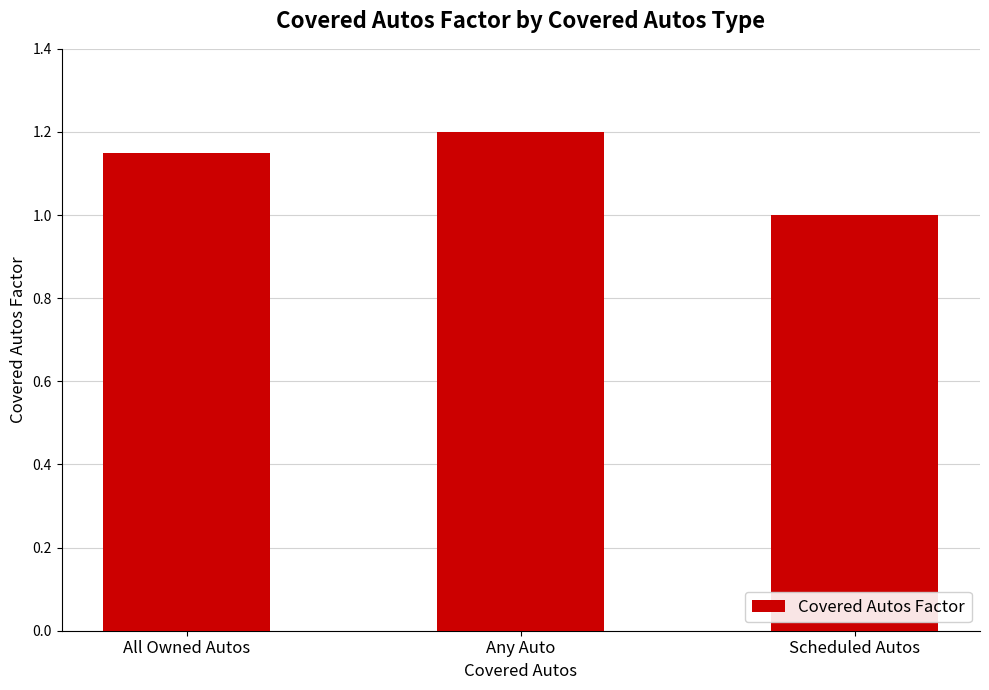

What is the minimum value shown in the chart?

1.0